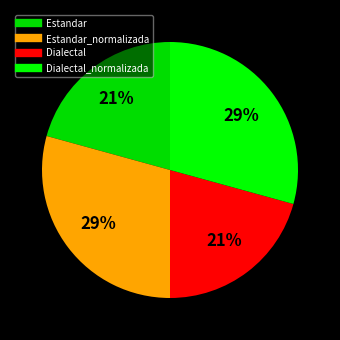

How many segments does this pie chart have?

4